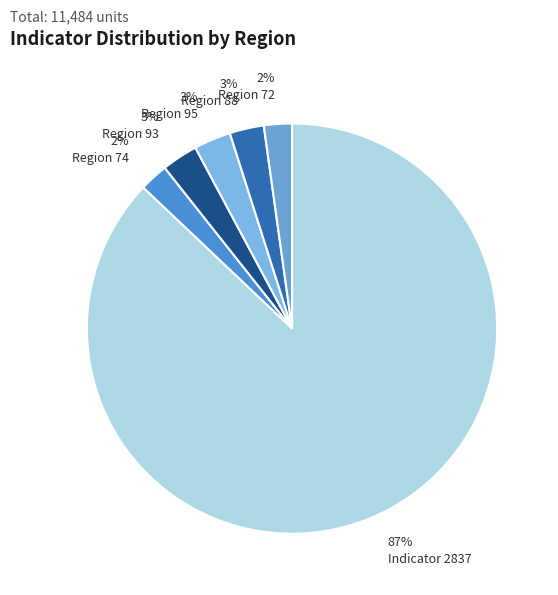

Which category has the smallest portion of the pie?

72